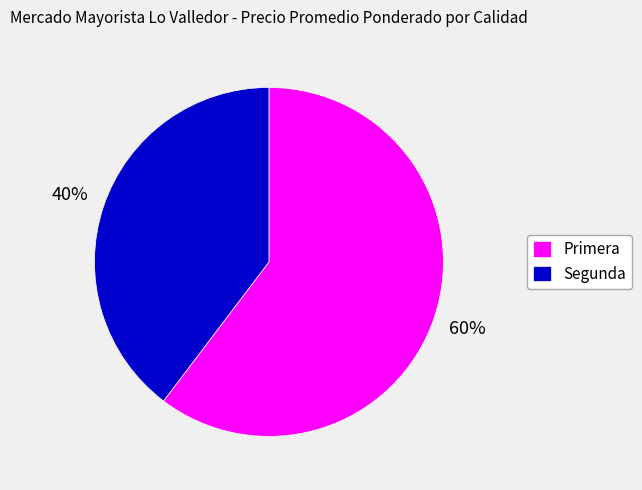

What is the ratio of the value at Segunda to the value at Primera?

0.7